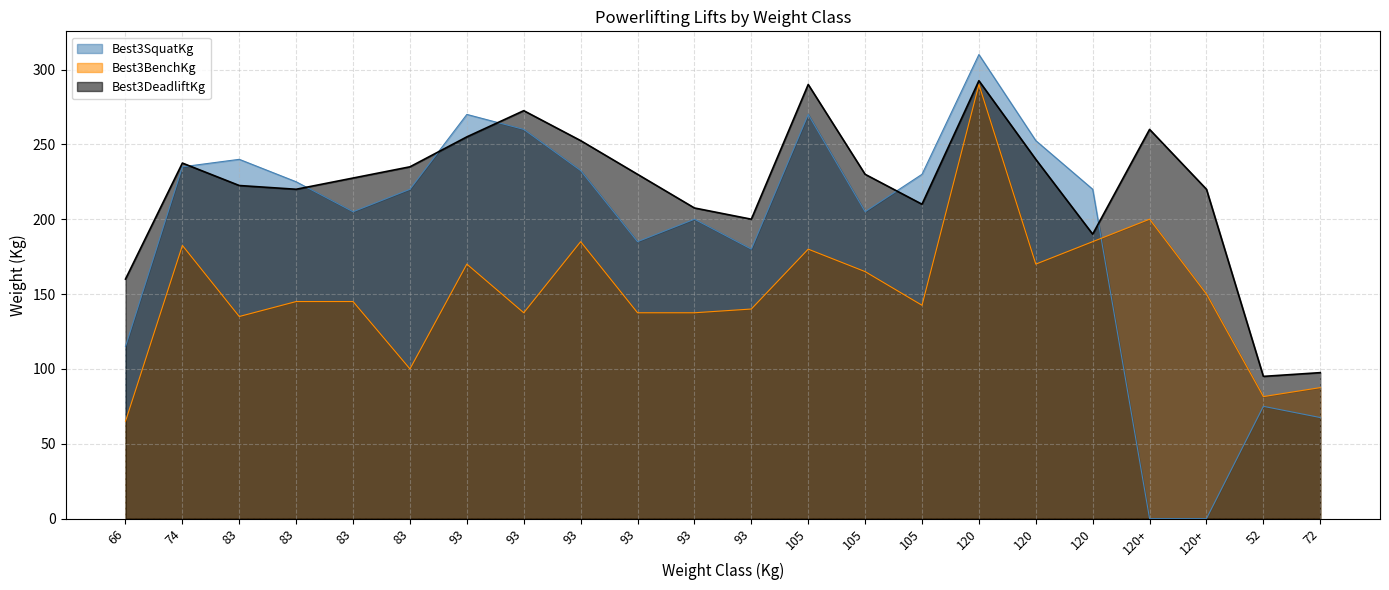

True or false: Best3DeadliftKg has a value of 230.0 at 93.

True